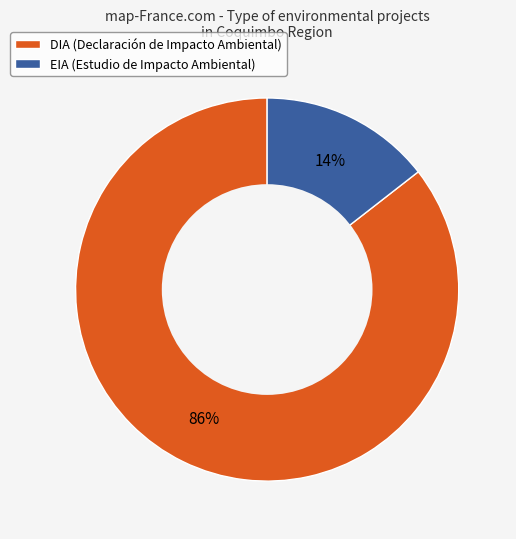

Is the sum of EIA (Estudio de Impacto Ambiental) and DIA (Declaración de Impacto Ambiental) greater than half?

Yes